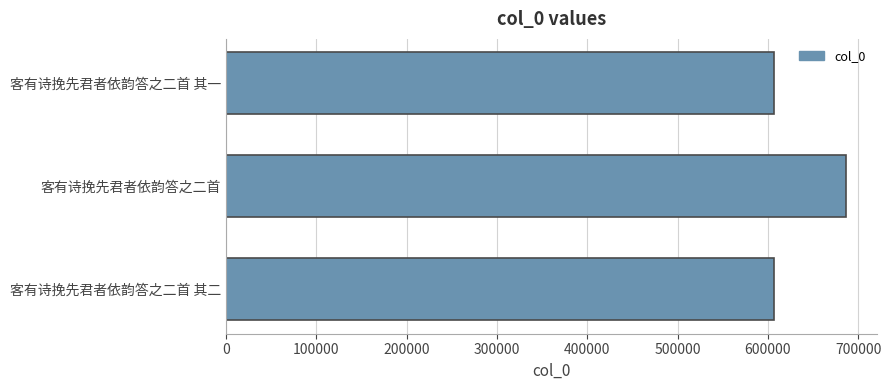

What is the change in value from 客有诗挽先君者依韵答之二首 to 客有诗挽先君者依韵答之二首 其二?

-79462